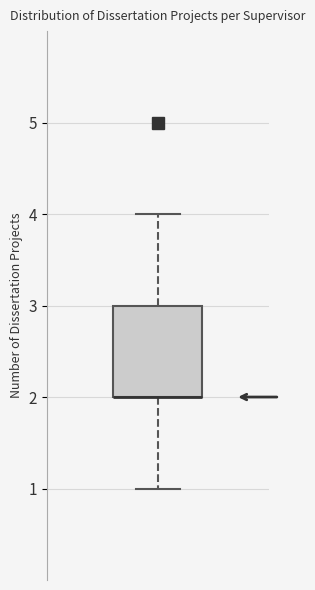

Where does the upper whisker of the box end on the y-axis? The values are not printed on the chart, so give them approximately, as read against the axis.

4